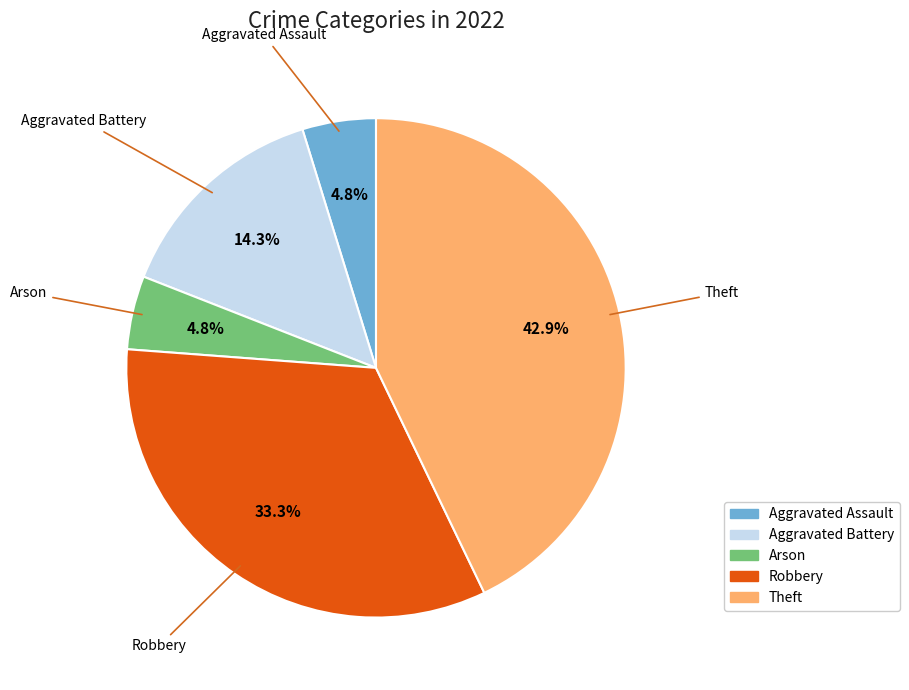

Is the sum of Arson and Theft greater than half?

No